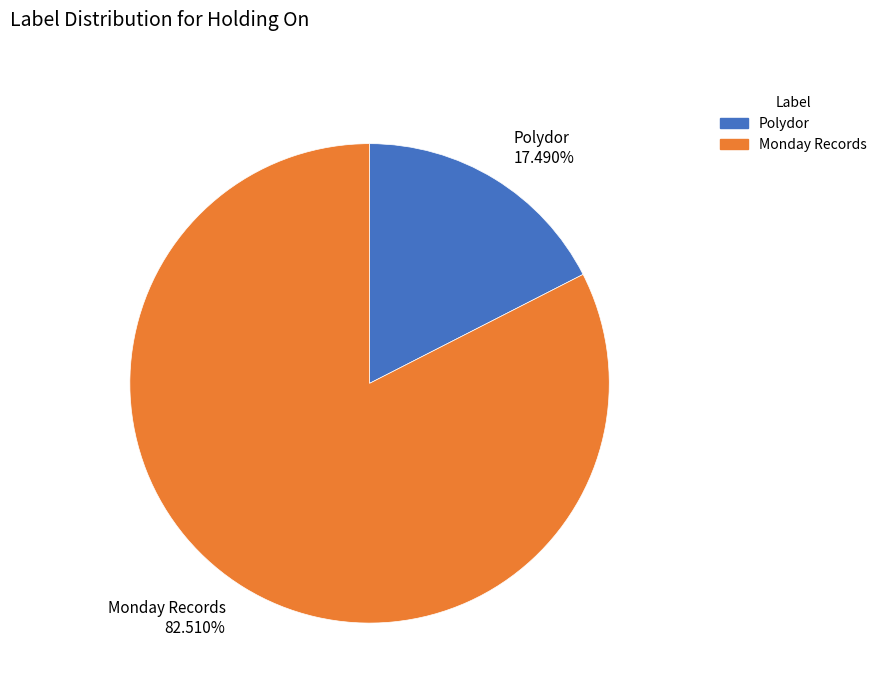

Which has a higher value, Monday Records or Polydor?

Monday Records